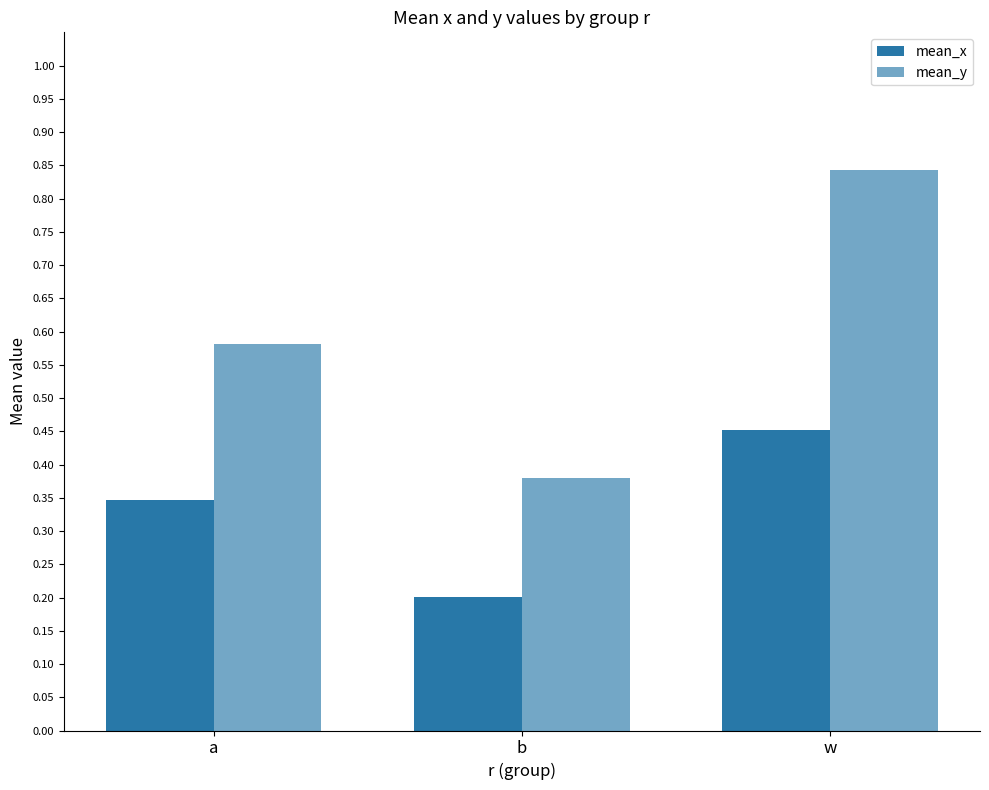

The mean_y series shows 1.3 at w. True or false?

False